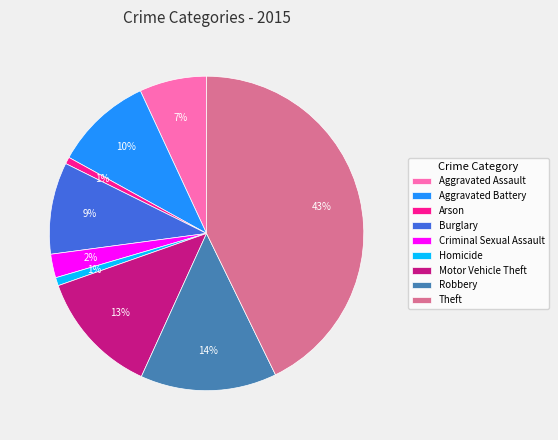

To the nearest percent, what portion does Arson represent?

1%